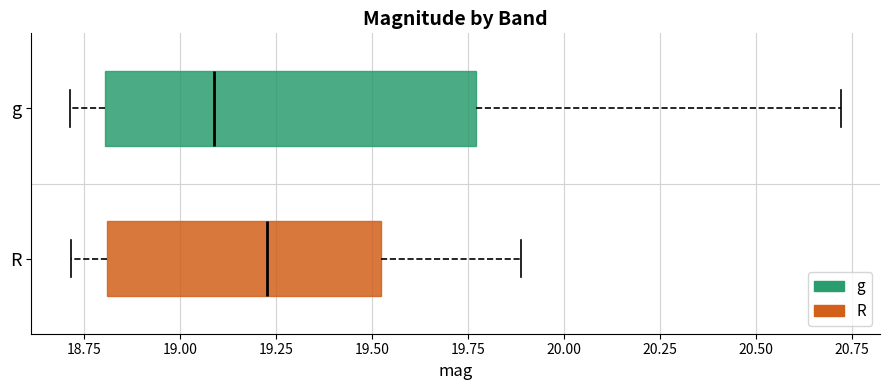

Which box is the widest, from its left edge to its right edge?

g